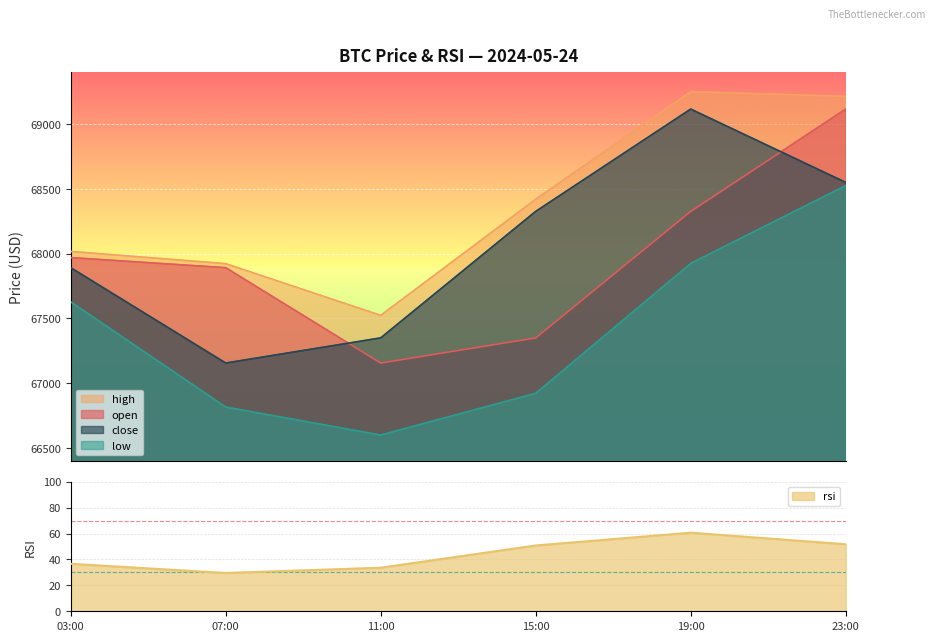

Reading right to left, list all the values displayed in this chart.

open: 69116.0	68326.5	67350.0	67155.9	67891.8	67969.7
high: 69214.0	69250.0	68420.0	67523.8	67922.8	68017.6
low: 68524.9	67924.4	66922.0	66600.1	66816.2	67628.0
close: 68550.0	69116.0	68326.5	67350.0	67155.9	67891.8
rsi: 51.7	60.7	50.8	33.6	29.5	36.6